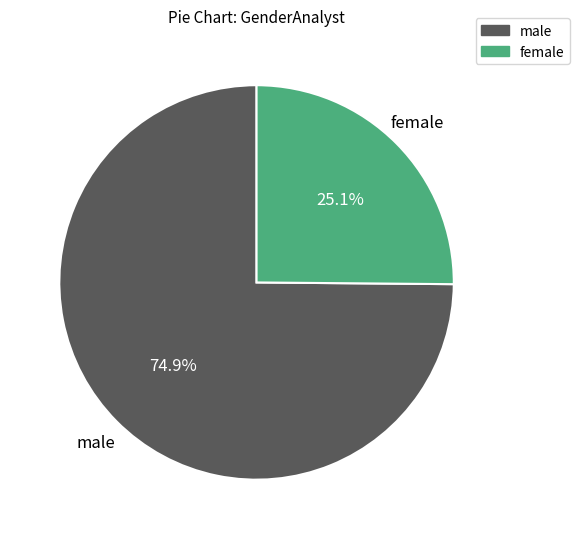

Which slice represents more than half of the pie?

male